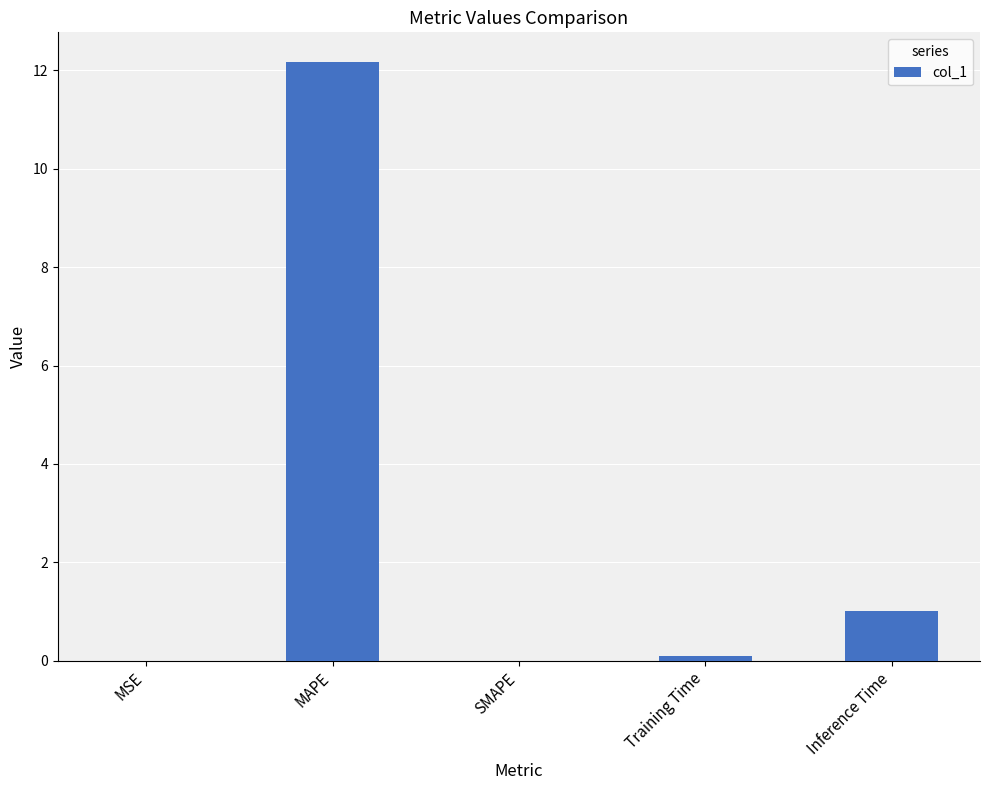

What is the sum of all values?

13.3